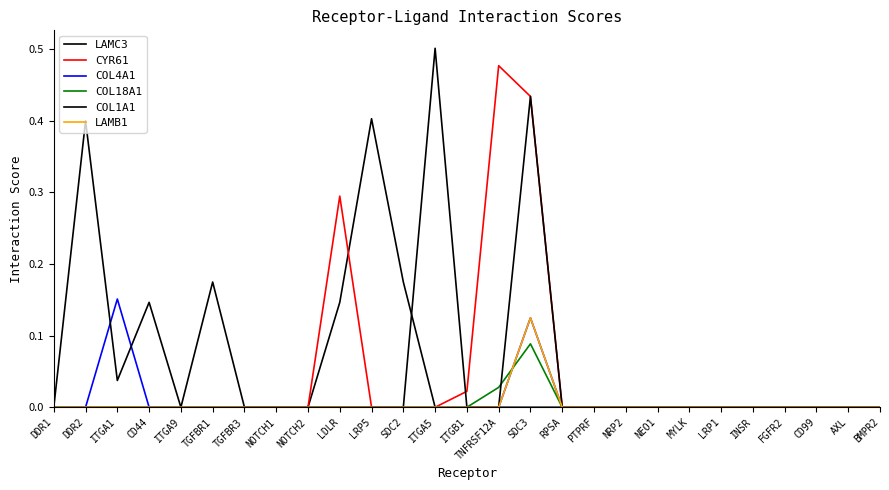

How many lines are shown in the chart?

6